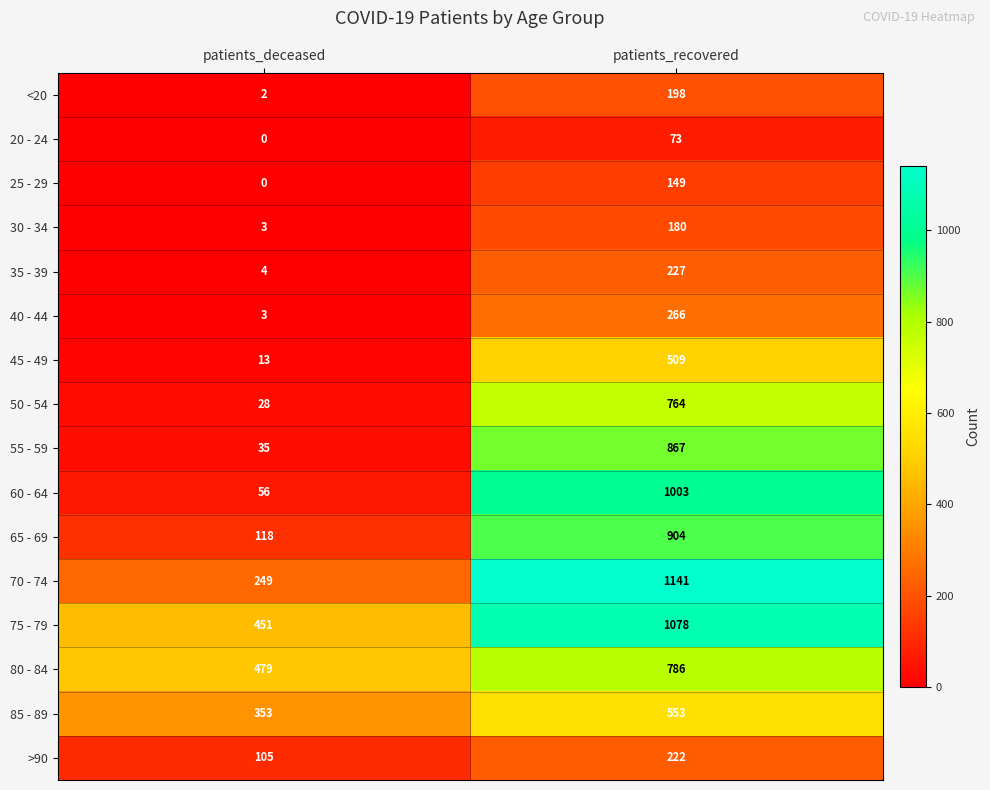

Between patients_deceased and patients_recovered, which series saw the biggest shift?

60 - 64